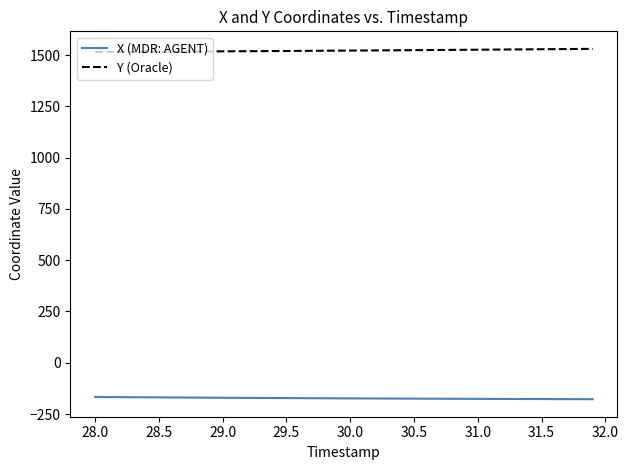

True or false: Y (Oracle) and X (MDR: AGENT) cross at least once.

False